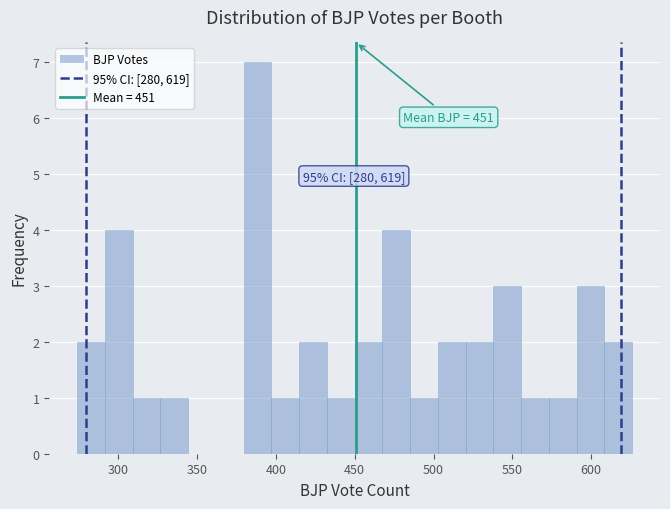

Around what value on the x-axis is the tallest bar? Give the approximate position of its centre, as read against the axis.

390